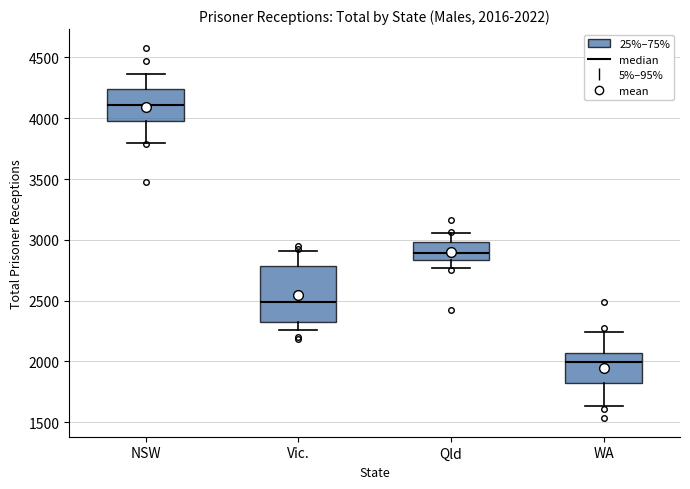

Which box's median line is the highest?

NSW